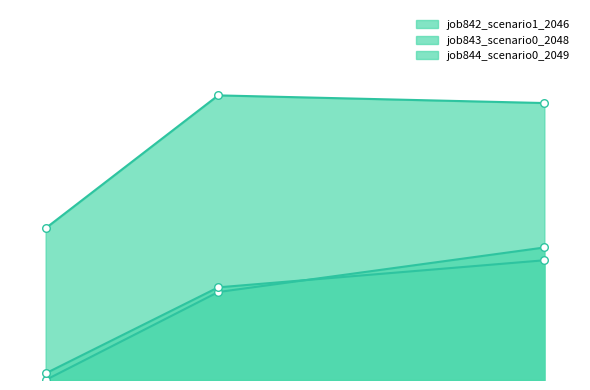

Which series has the largest total across all categories?

job842_scenario1_2046